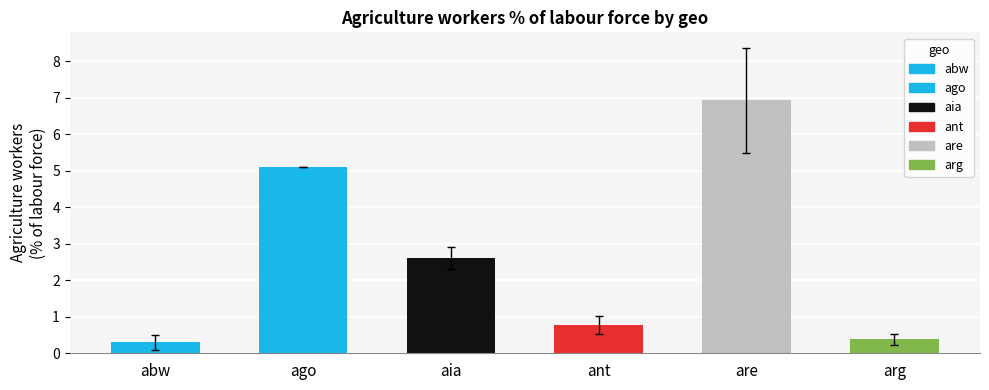

Rank the categories by value from lowest to highest.

abw, arg, ant, aia, ago, are